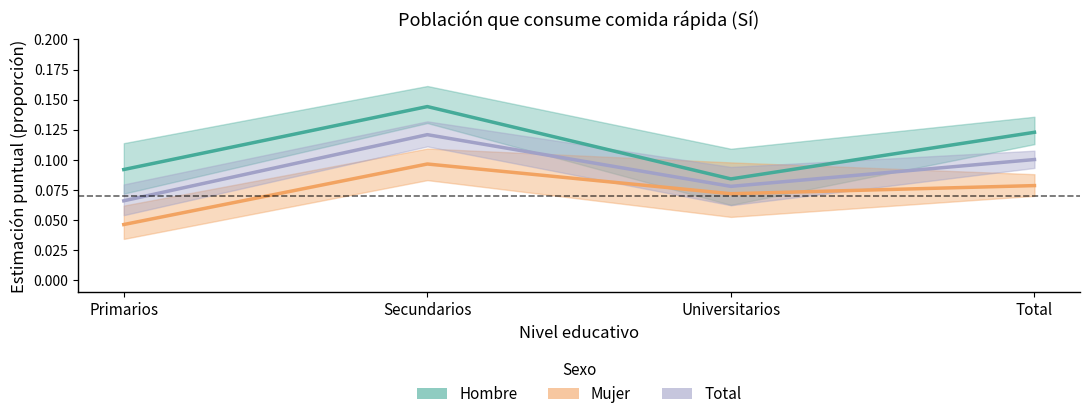

True or false: Hombre has a value of 0.1 at Total.

False